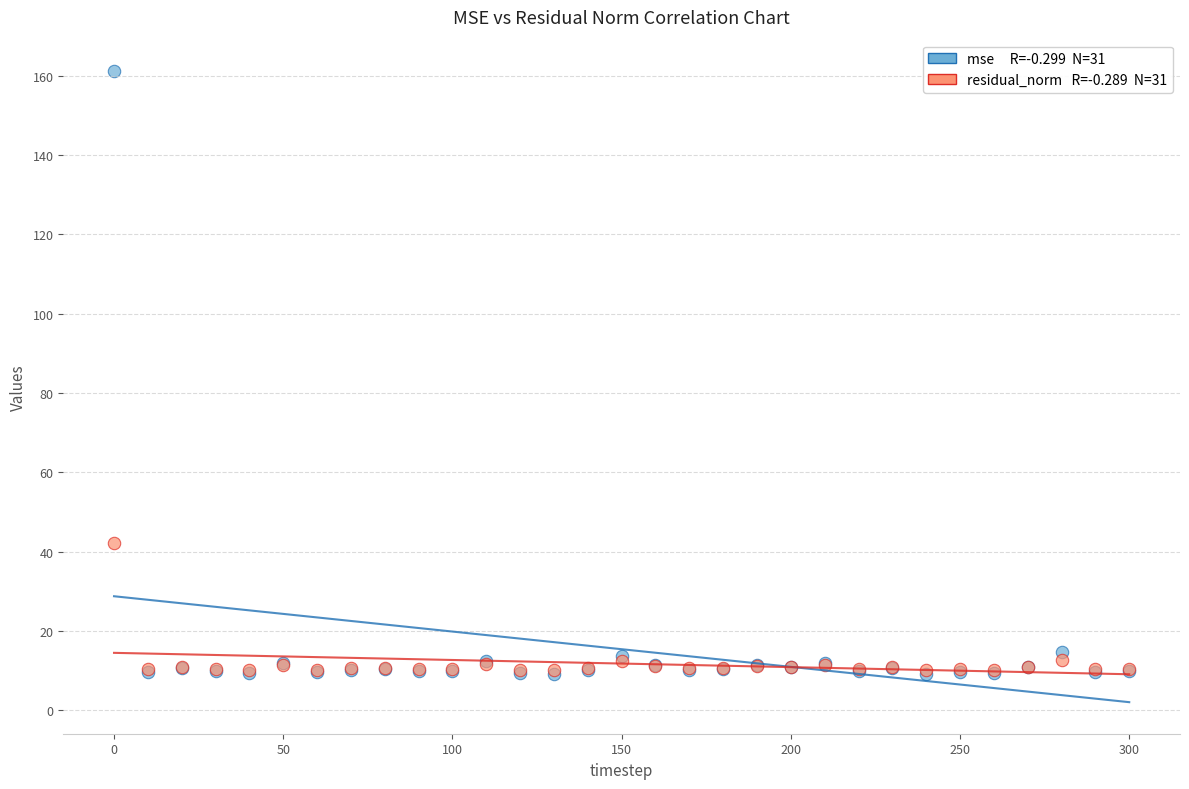

Across all series, what Y value is closest to 85?

42.1